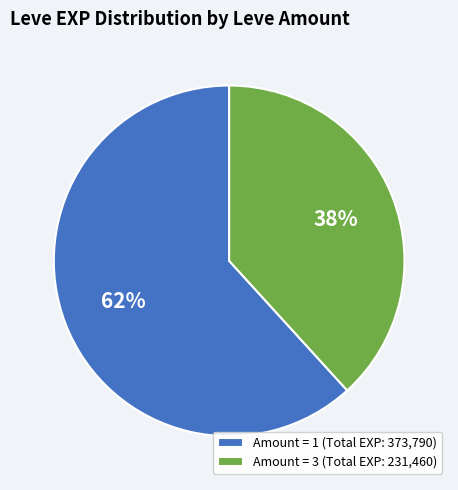

Count the number of slices in the pie.

2